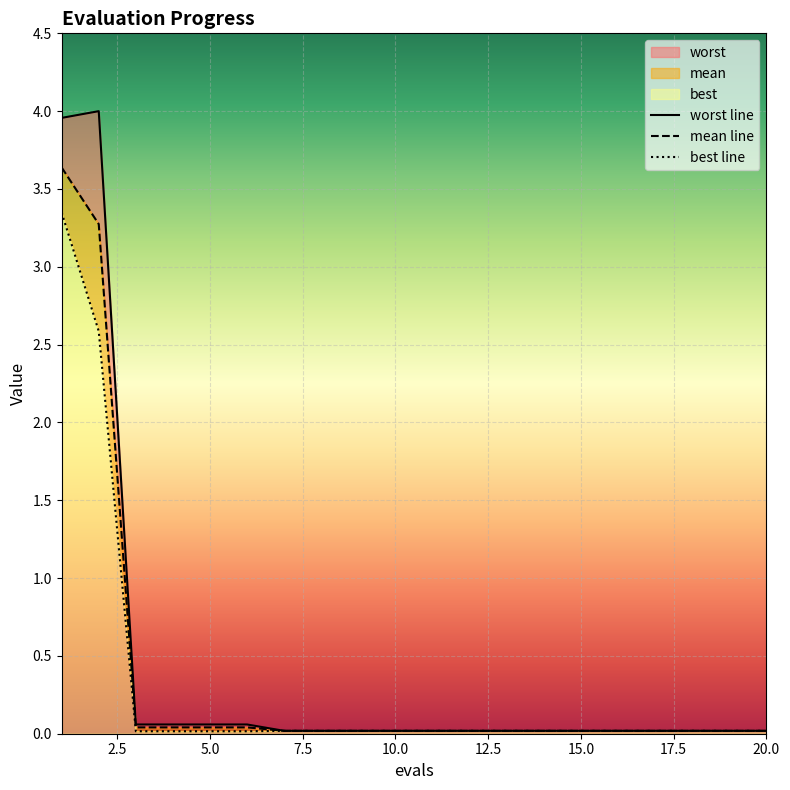

What is the difference between the maximum and minimum values in the mean line series?

3.6